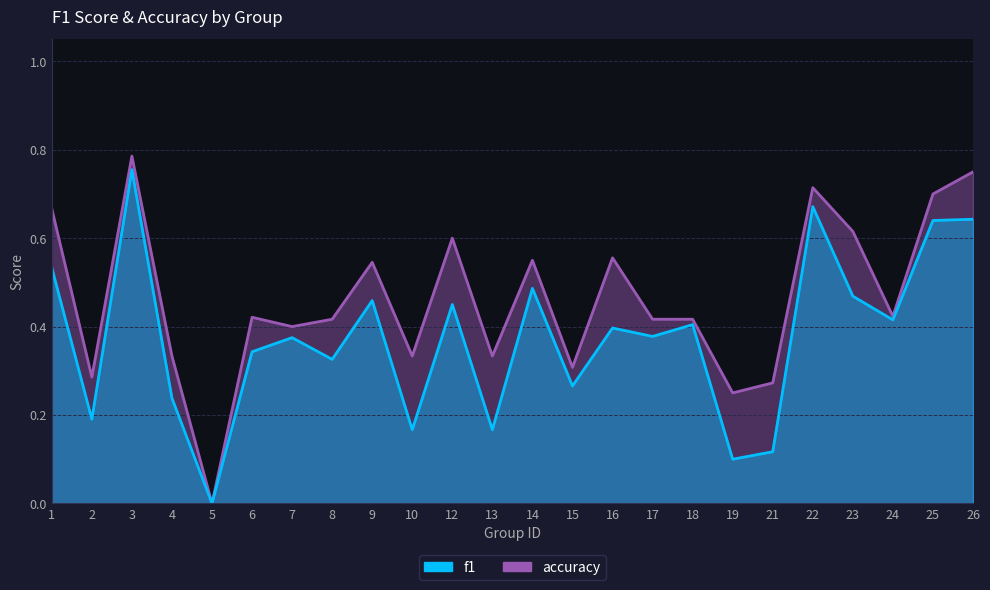

Reading left to right, transcribe all the data shown in this chart.

f1: 0.5	0.2	0.8	0.2	0.0	0.3	0.4	0.3	0.5	0.2	0.5	0.2	0.5	0.3	0.4	0.4	0.4	0.1	0.1	0.7	0.5	0.4	0.6	0.6
accuracy: 0.7	0.3	0.8	0.3	0.0	0.4	0.4	0.4	0.5	0.3	0.6	0.3	0.6	0.3	0.6	0.4	0.4	0.2	0.3	0.7	0.6	0.4	0.7	0.8